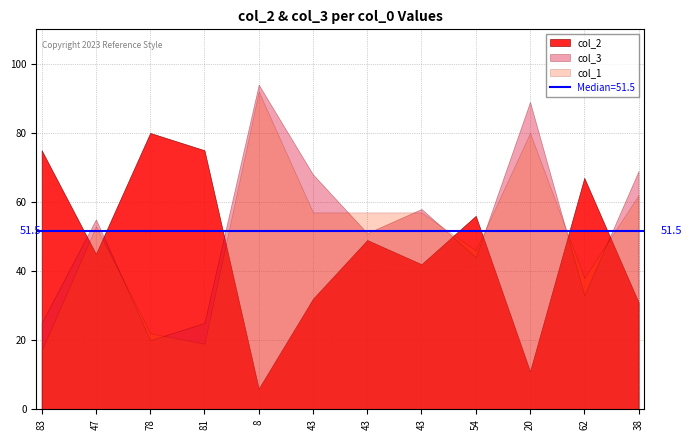

How many values in the col_1 series are below 57?

6